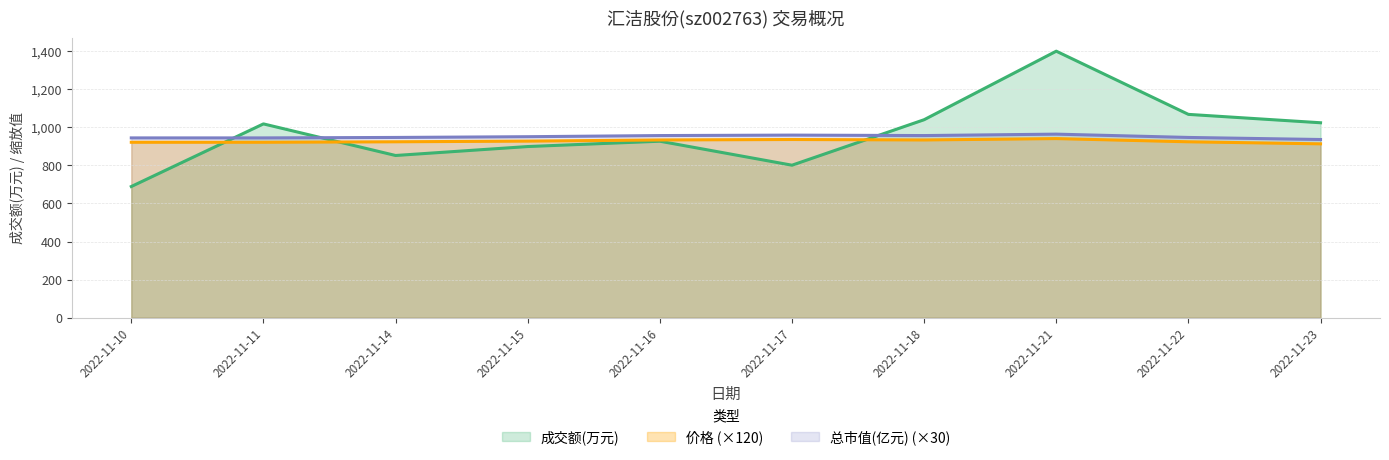

At which category is the sum across all series the highest?

2022-11-21